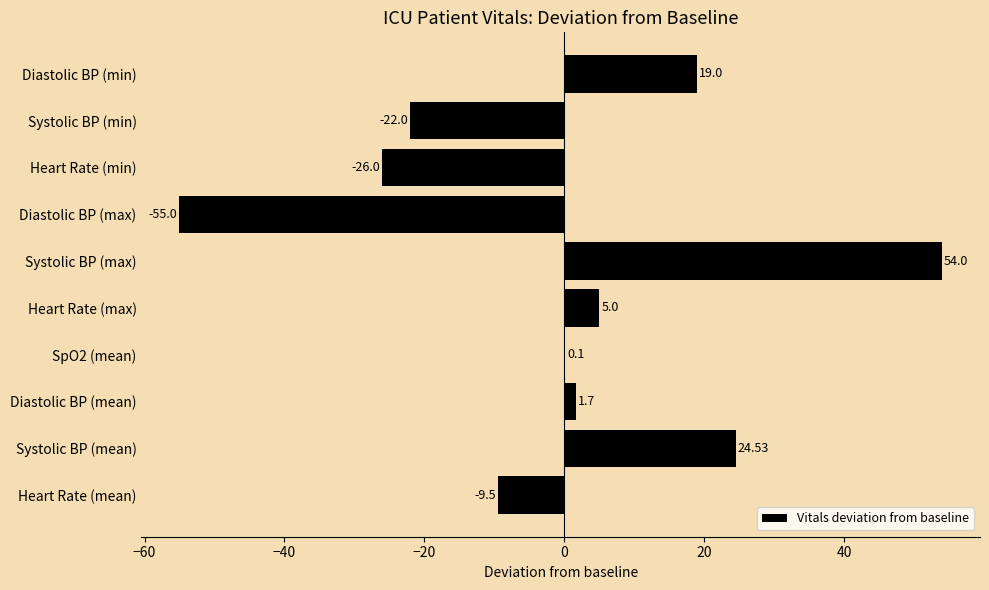

What is the sum of the values at Systolic BP (min) and Diastolic BP (max)?

-77.0